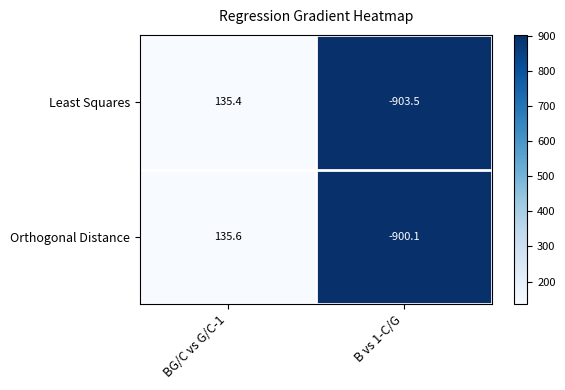

Which category has the highest value across all series?

BG/C vs G/C-1